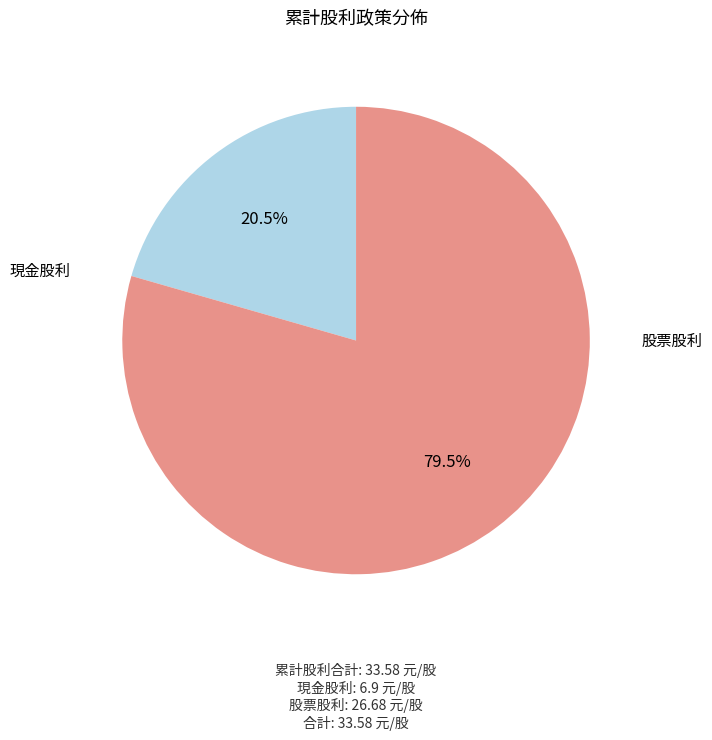

True or false: 股票股利 accounts for 70% of the total.

False